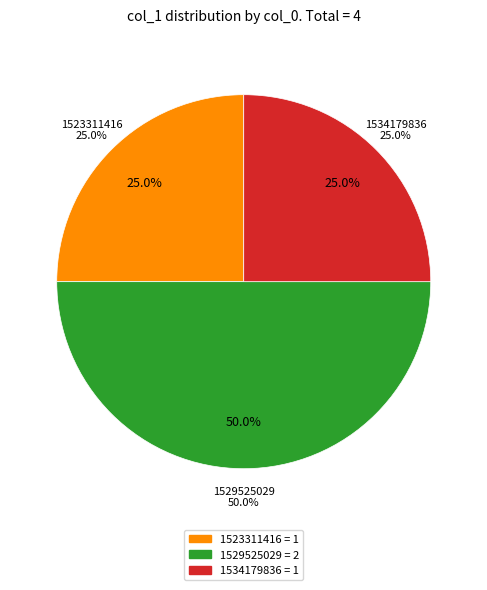

To the nearest percent, what portion does 1534179836 represent?

25%